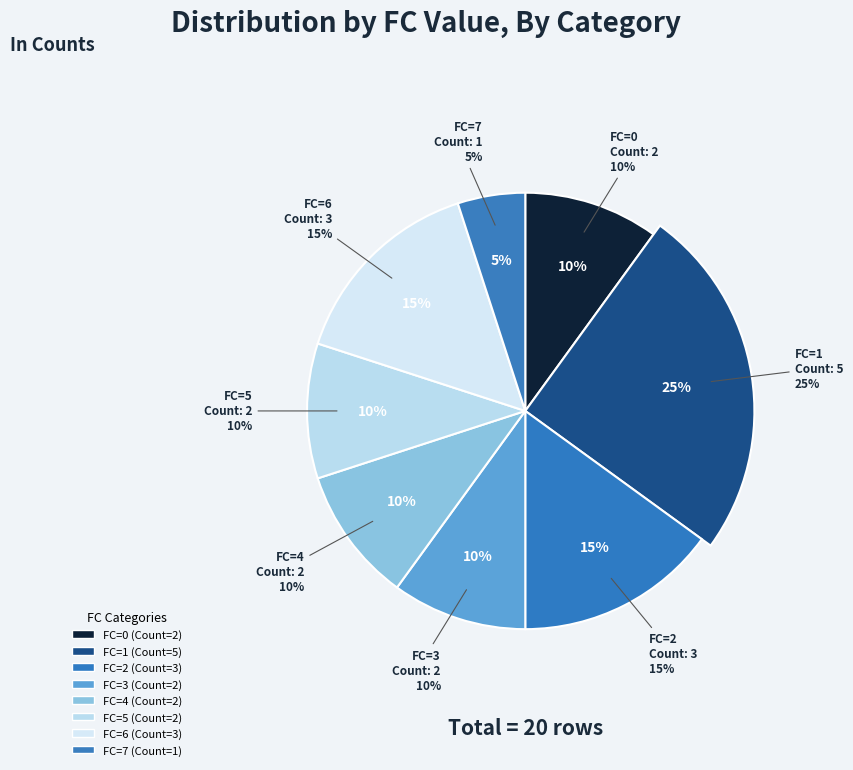

What is the ratio of the value at 7 to the value at 5?

0.5